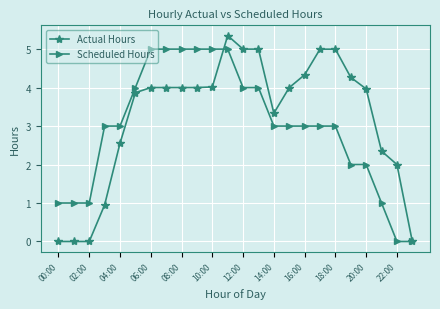

What is the maximum value shown in the chart?

5.4